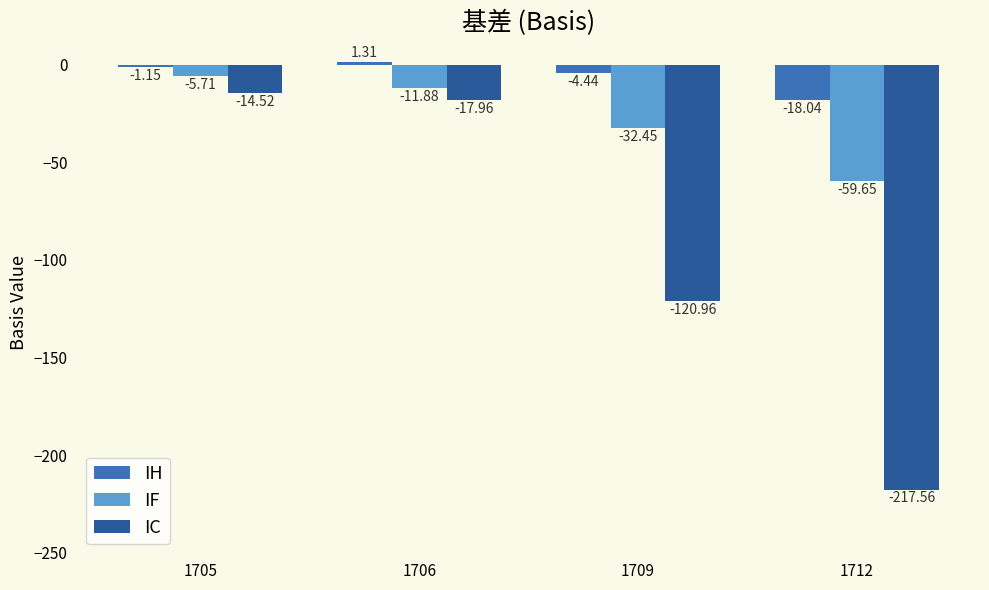

Count the number of categories in the chart.

4